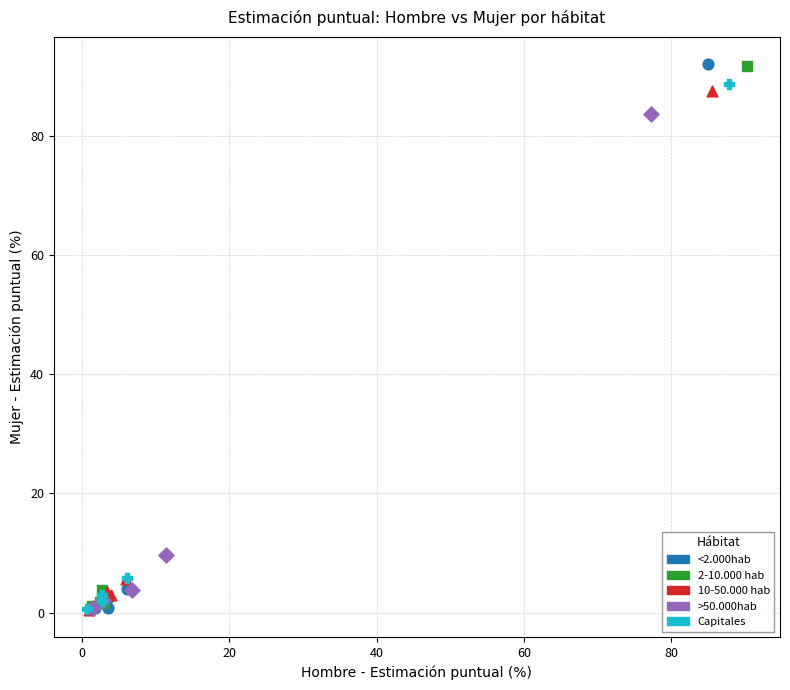

Which series has the largest Y range (max minus min)?

<2.000hab